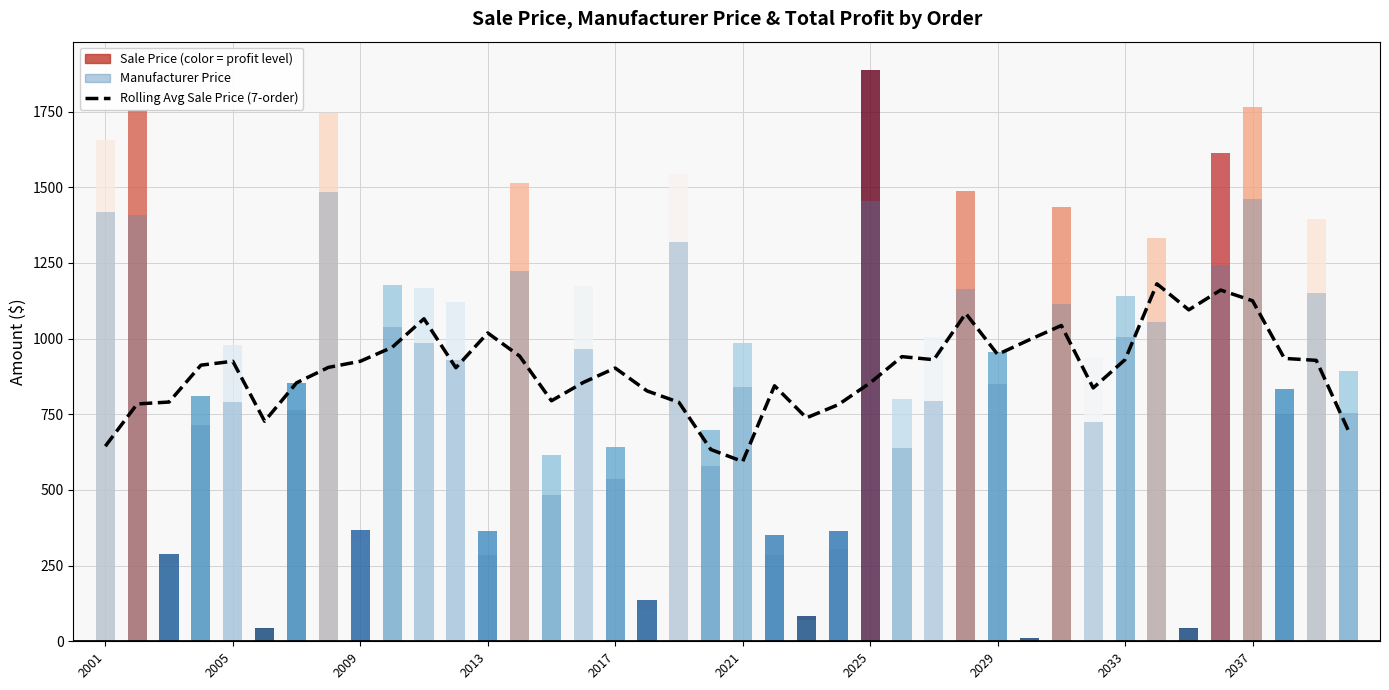

What is the average value?

895.5